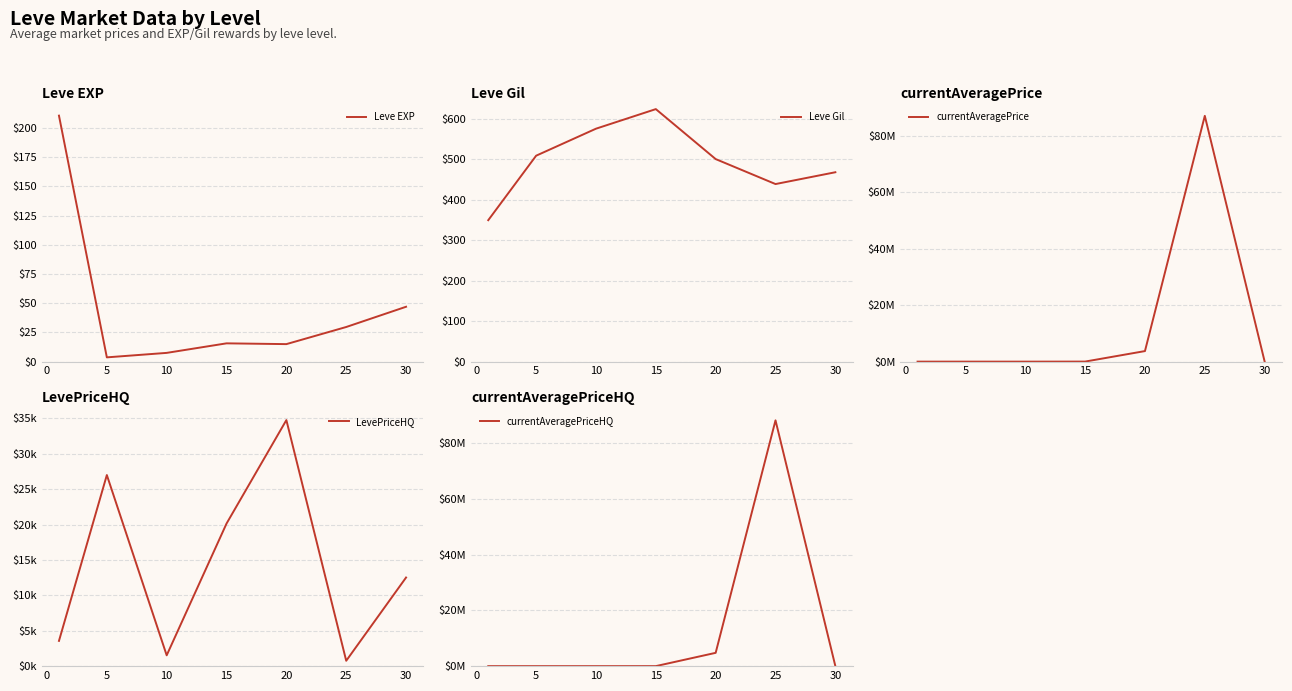

True or false: currentAveragePriceHQ and Leve EXP intersect in this chart.

False